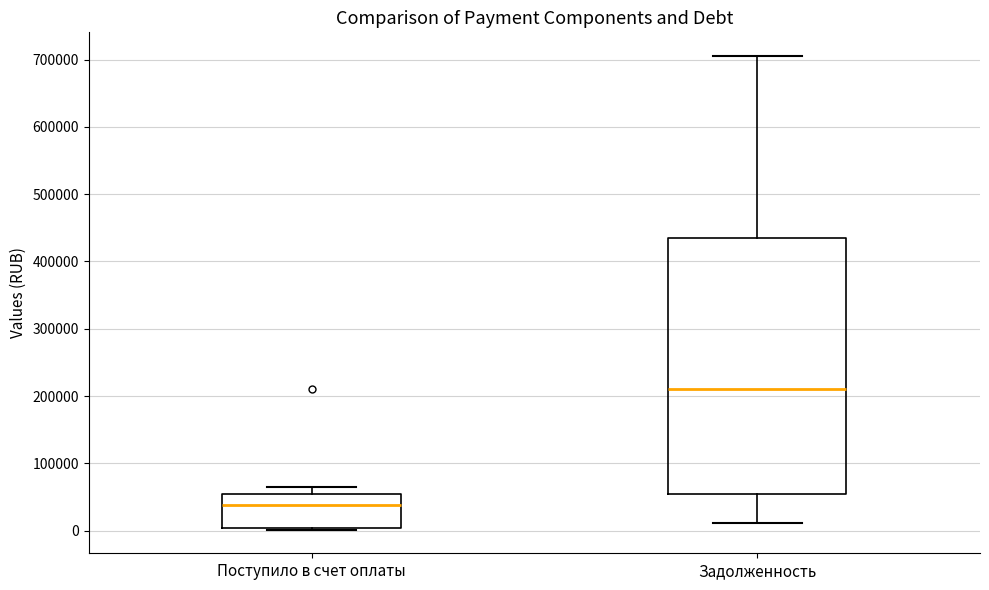

Which box has the highest median line?

Задолженность